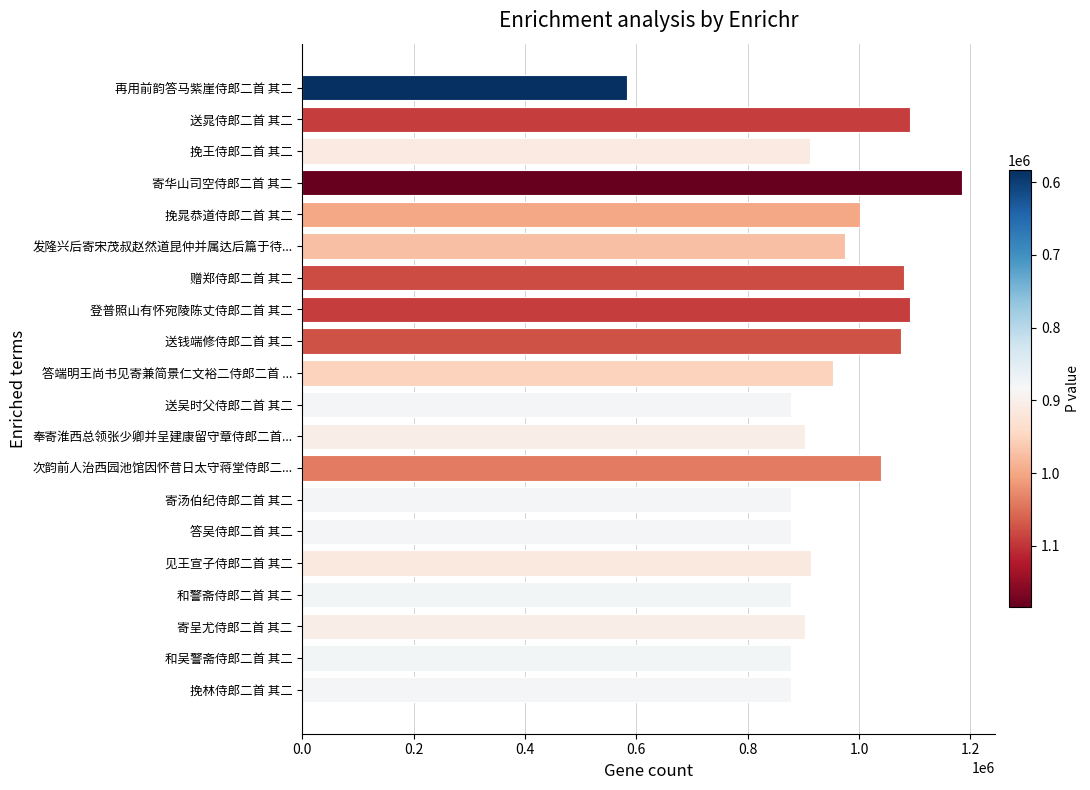

Read the value at 送吴时父侍郎二首 其二, to the nearest 50.

877150